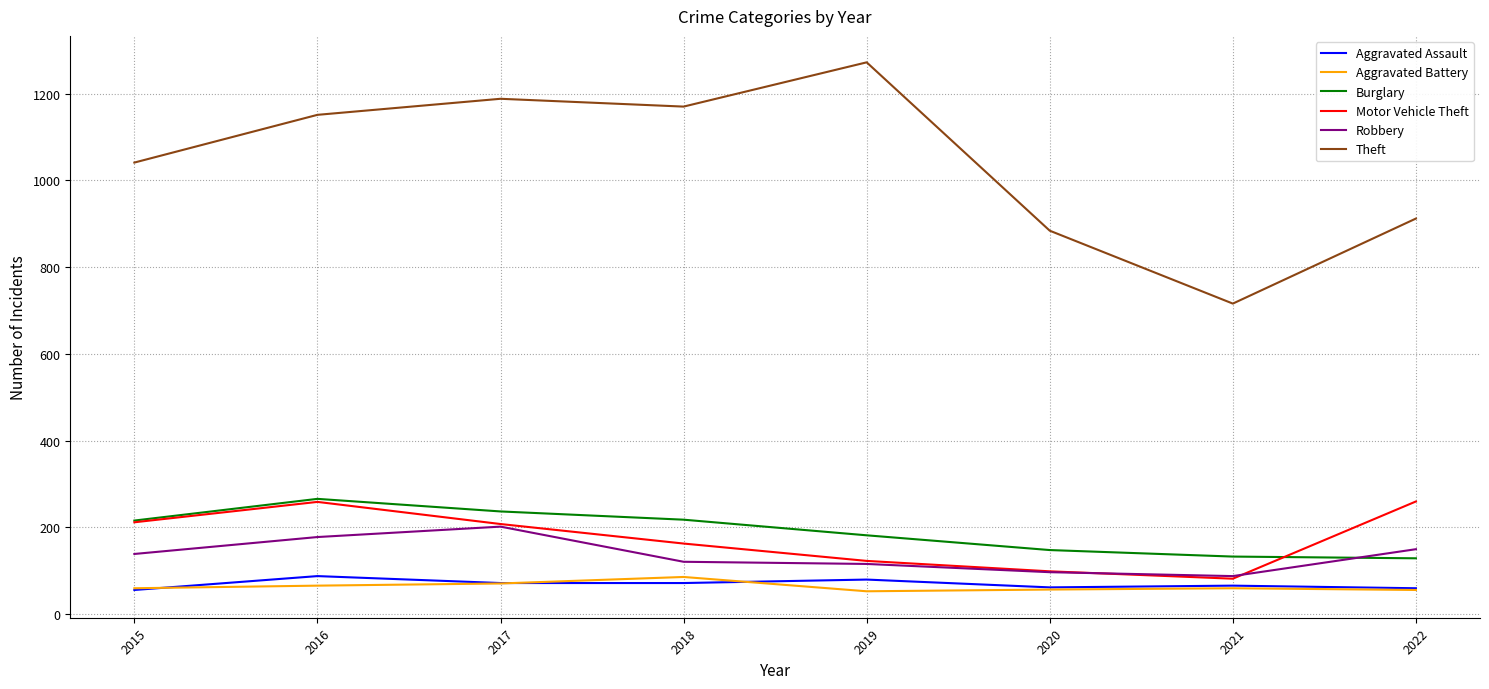

True or false: Aggravated Assault and Motor Vehicle Theft cross at least once.

False